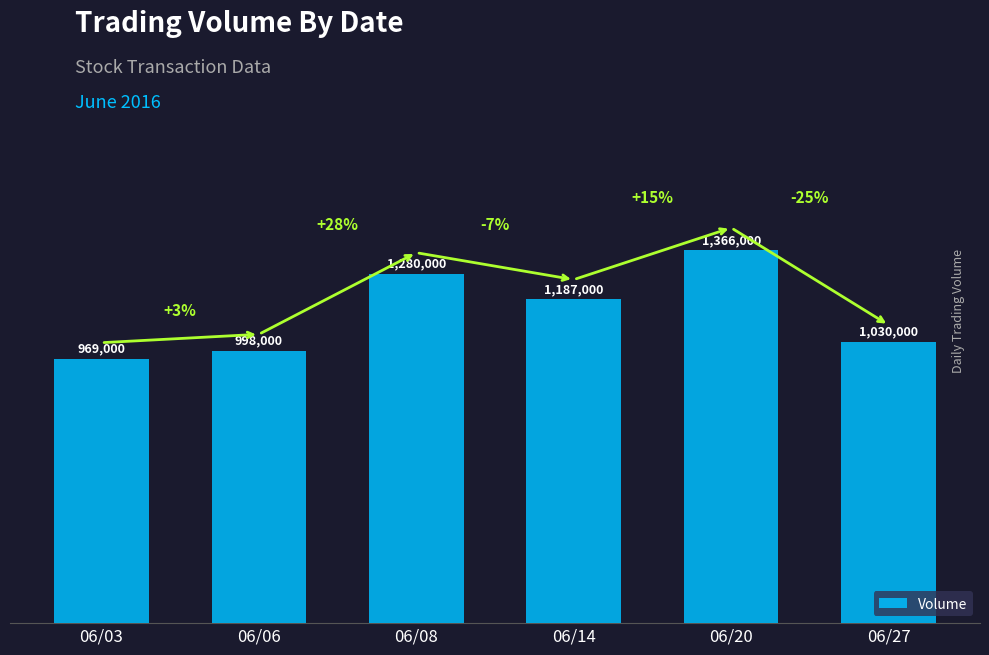

What is the difference between the maximum and second lowest values?

368000